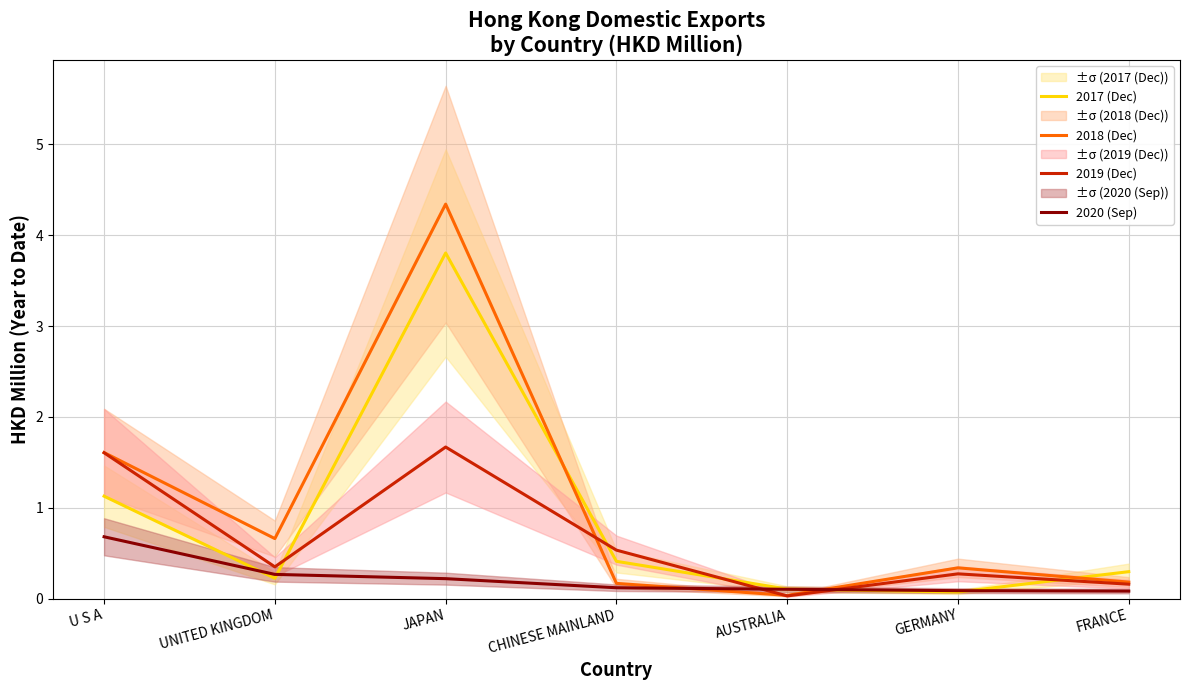

What is the total value across all series at U S A?

5.0